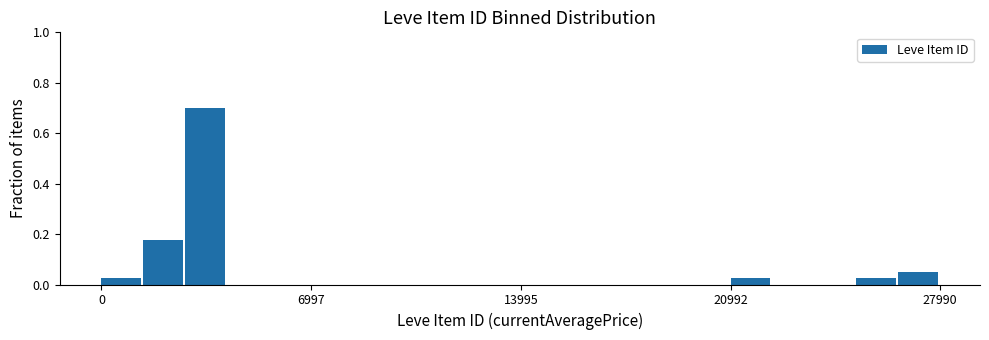

Read against the x-axis, roughly where is the centre of the tallest bar?

3000